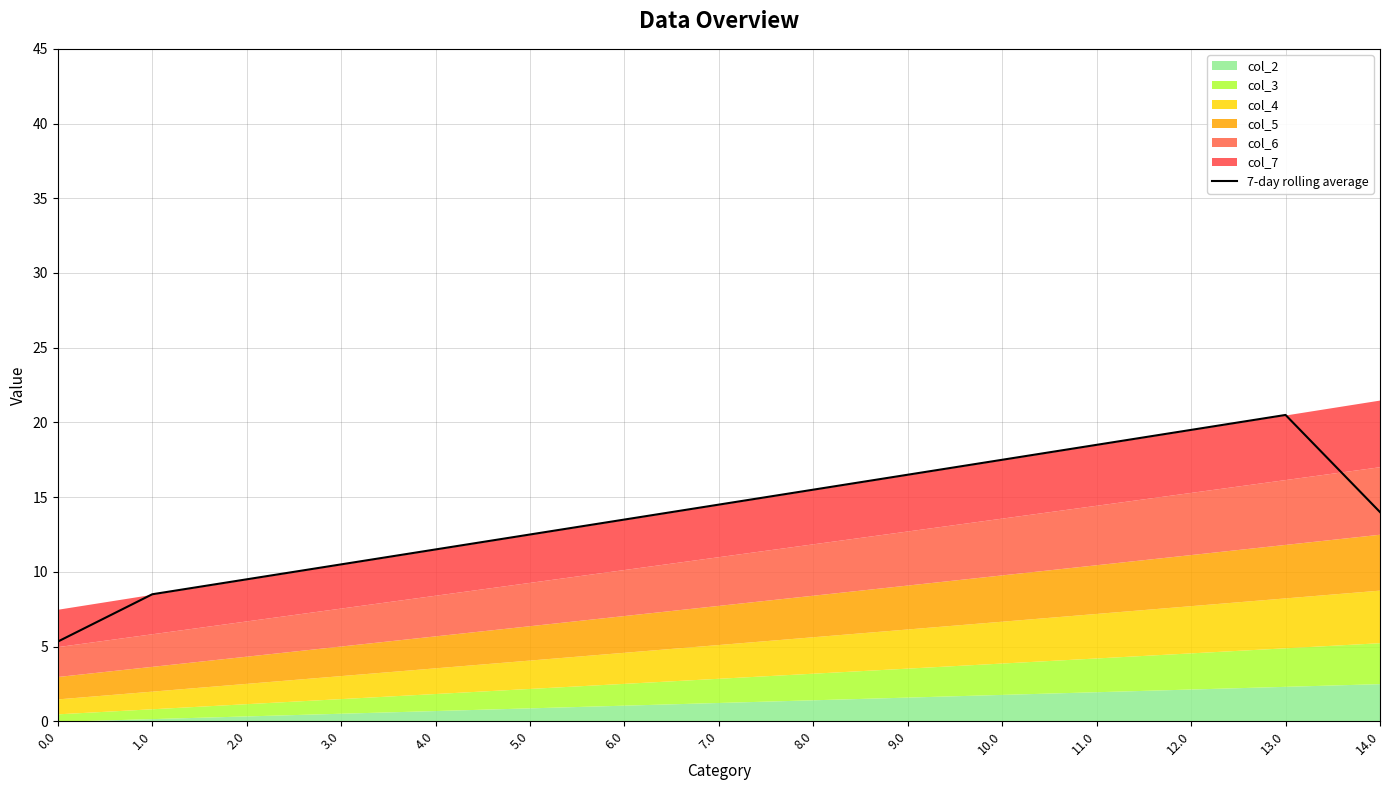

Is it true that the value at 10.0 is 17.5?

True